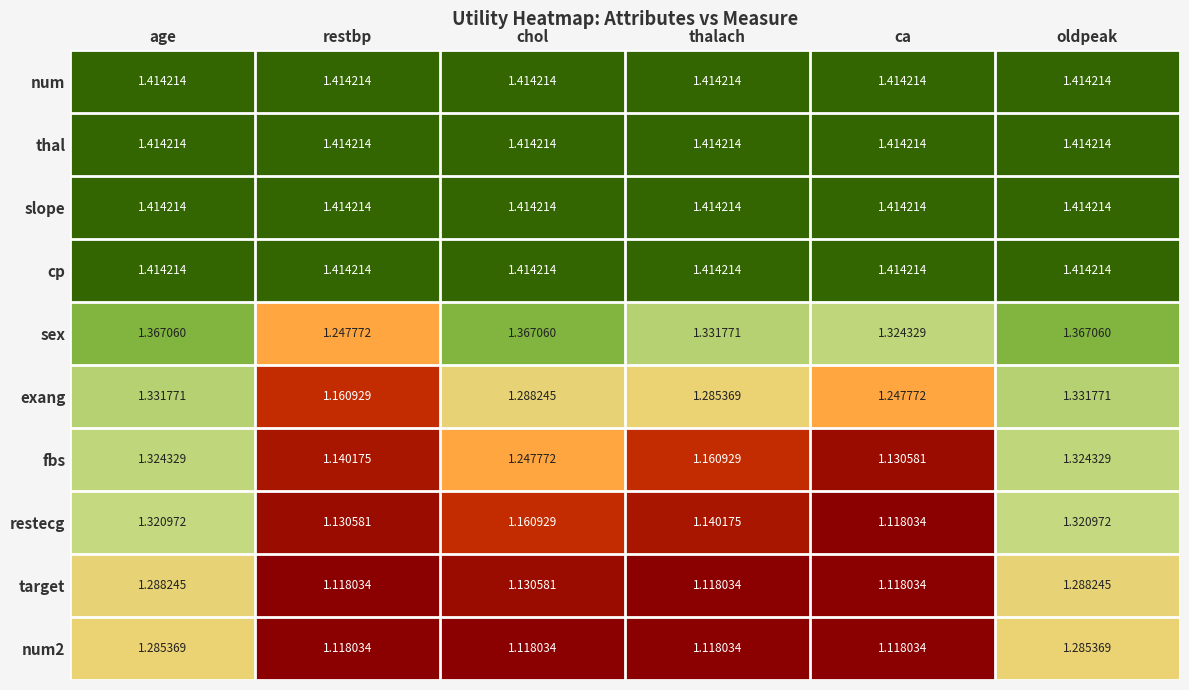

Is the value of cp at thalach greater than the value of exang at chol?

Yes